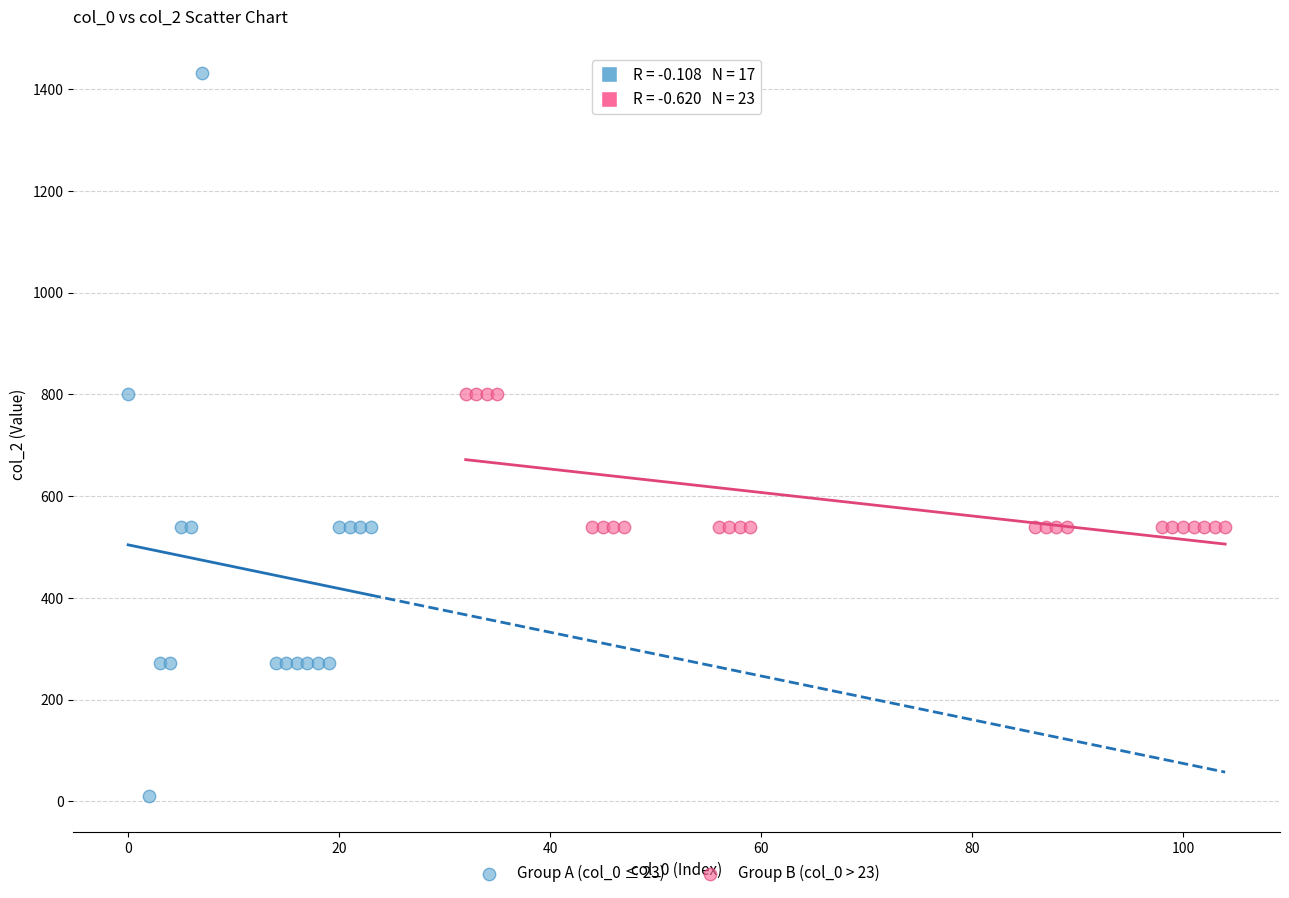

Which series has the widest spread of Y values?

Group A (col_0 ≤ 23)